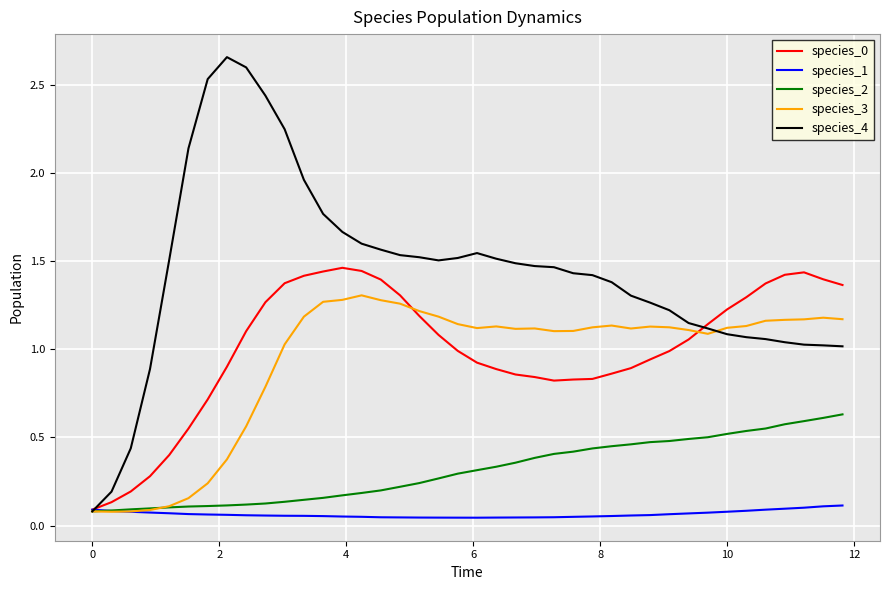

Which series has the widest spread of values?

species_4